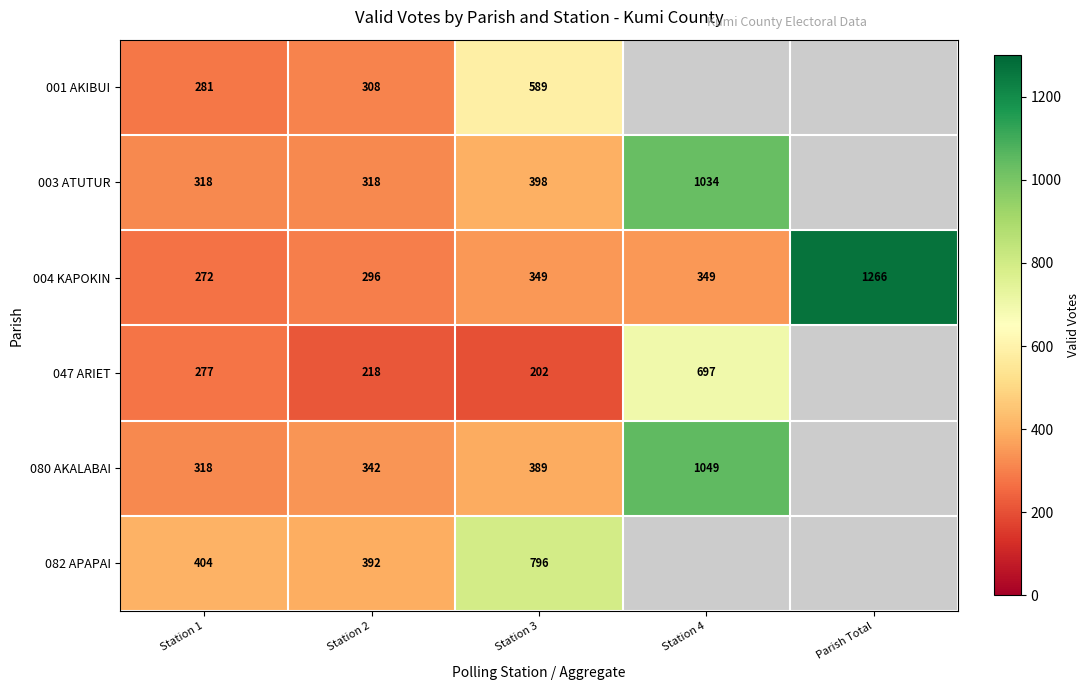

What is the lowest value of the 004 KAPOKIN series?

272